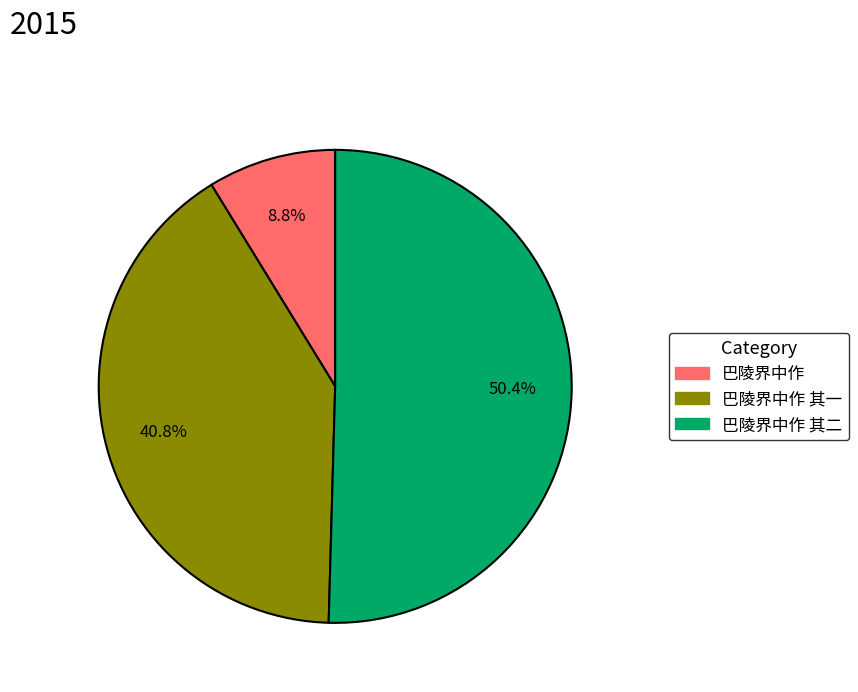

To the nearest percent, what is the average slice percentage?

33%